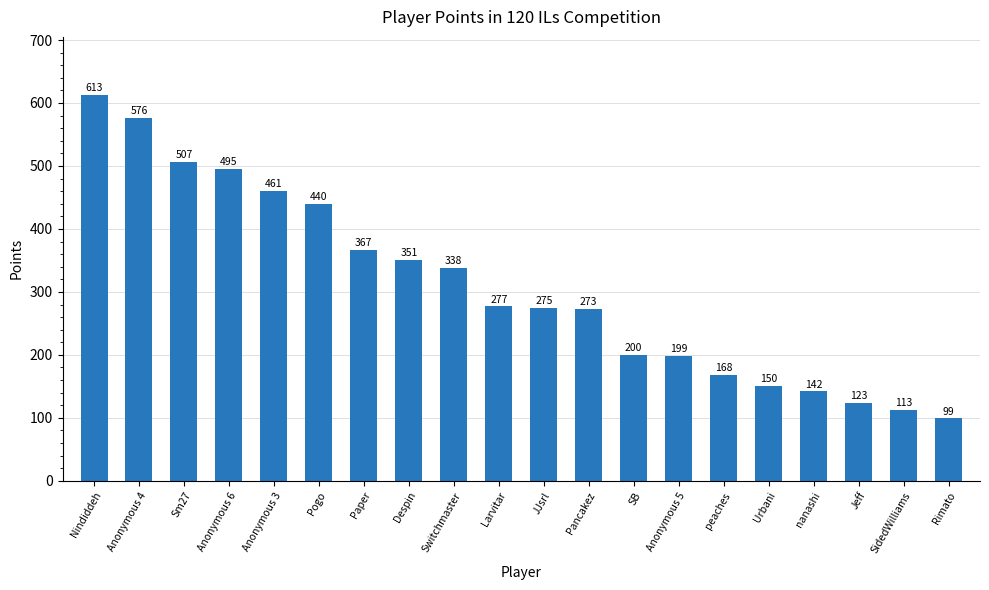

What is the difference between the maximum and second lowest values?

500